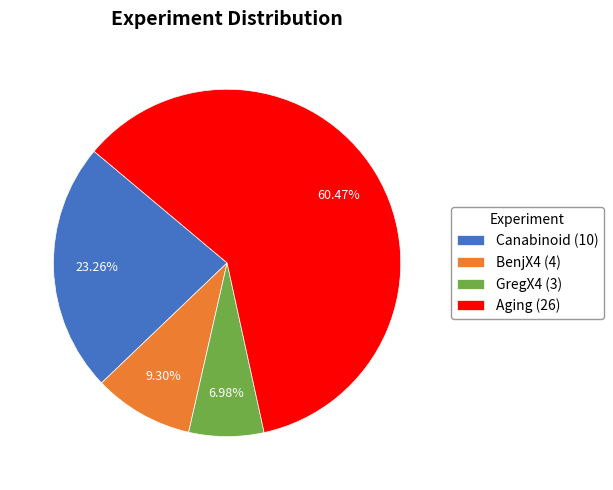

Is Aging the majority of the pie?

Yes